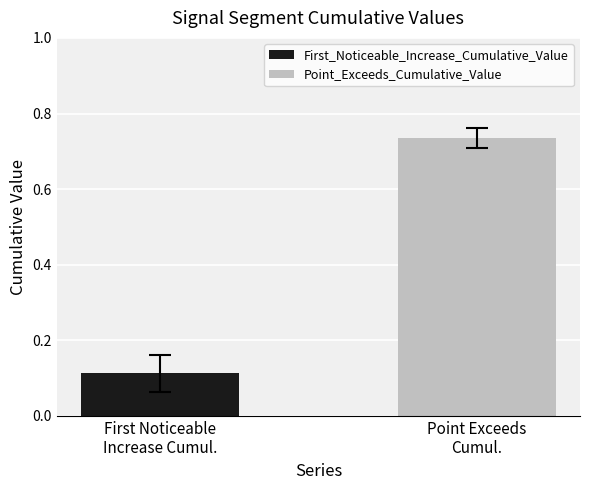

List the series in order of their overall mean, lowest first.

First_Noticeable_Increase_Cumulative_Value, Point_Exceeds_Cumulative_Value